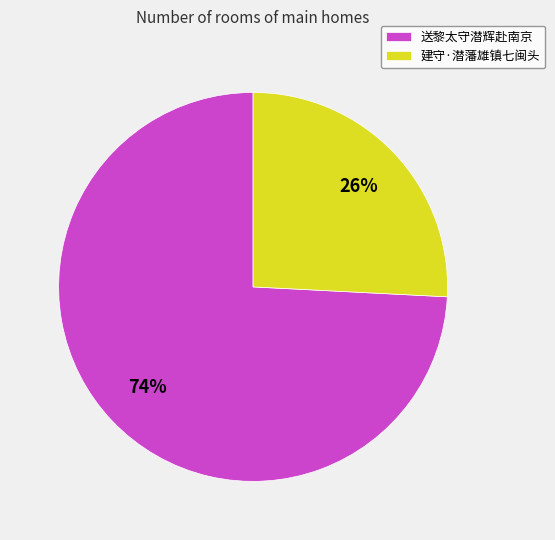

To the nearest percent, what is the combined percentage of 建守·潜藩雄镇七闽头 and 送黎太守潜辉赴南京?

100%